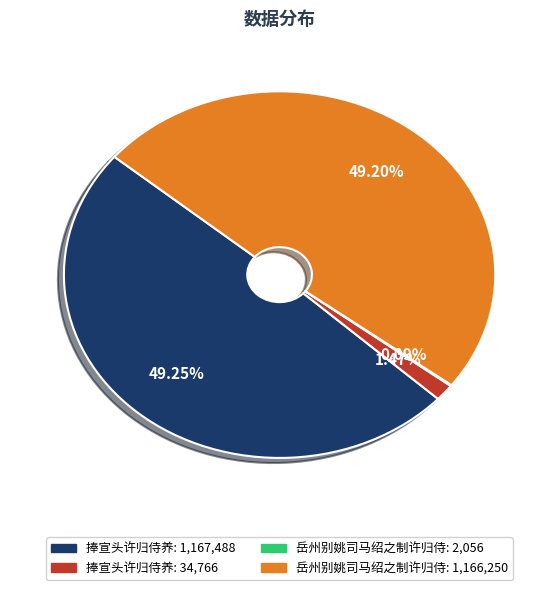

Does any single category account for the majority?

No